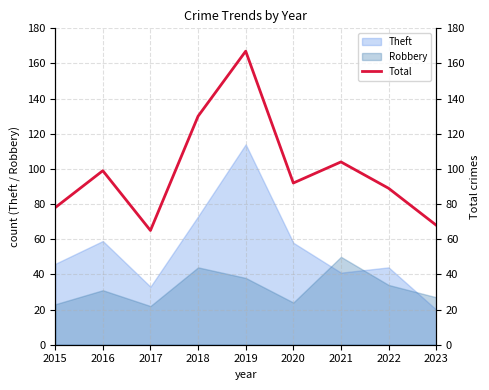

What is the value of the 8th point from the left?

89